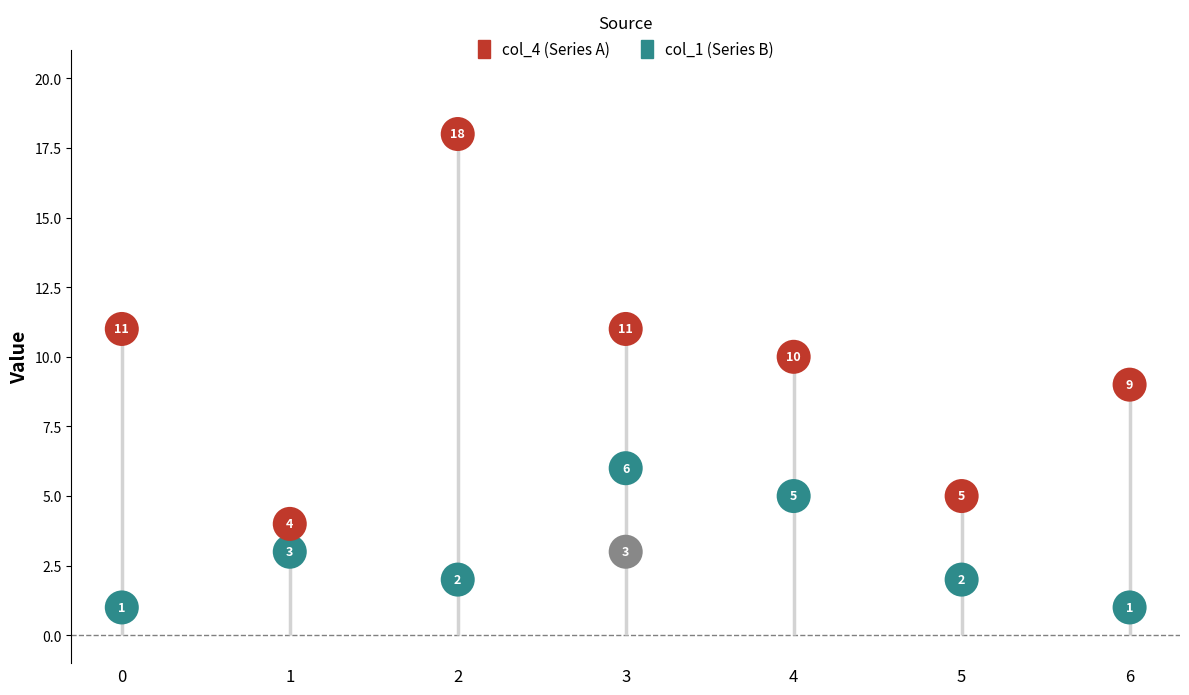

What is the total value across all series at 4?

15